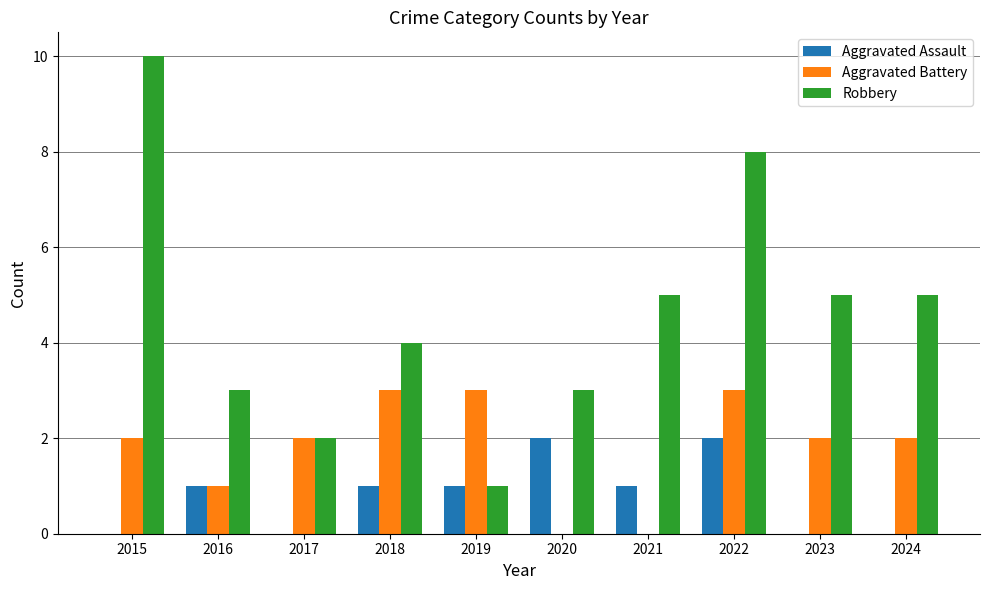

What is the sum of the Robbery values at 2021 and 2022?

13